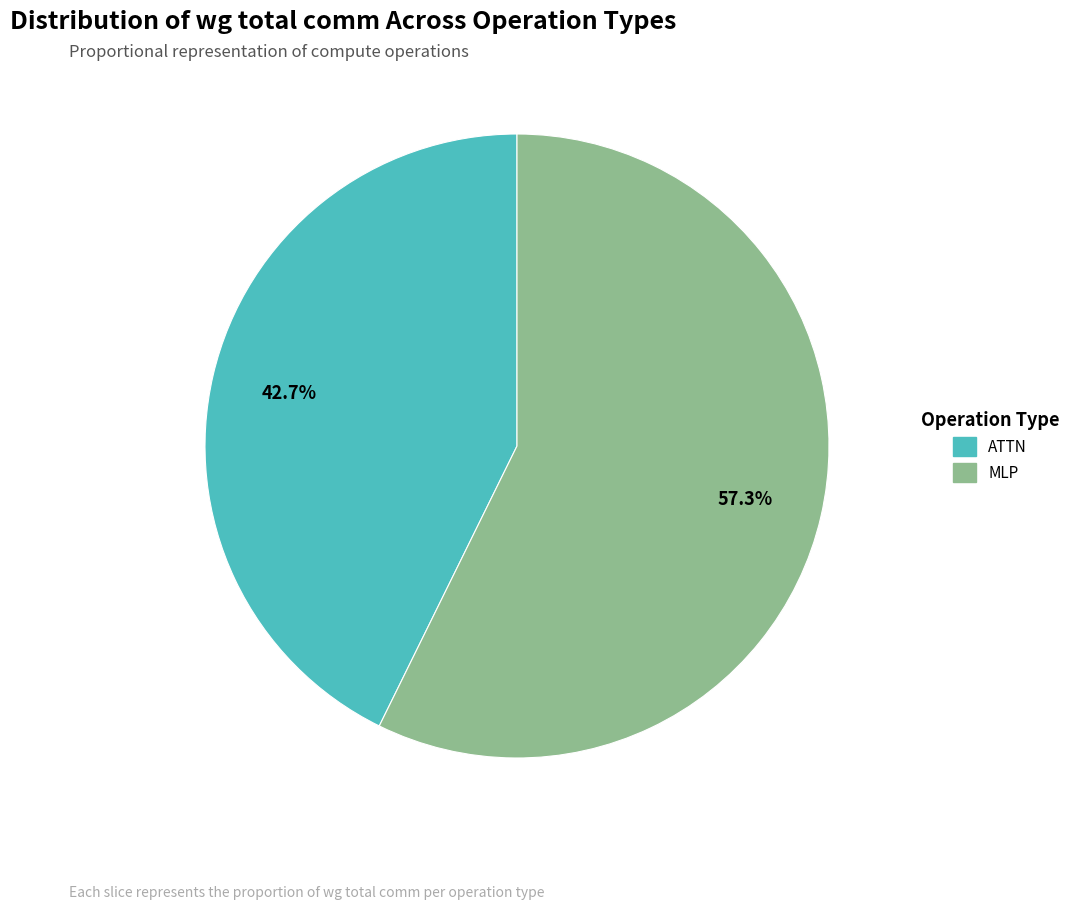

Does any single category account for the majority?

Yes